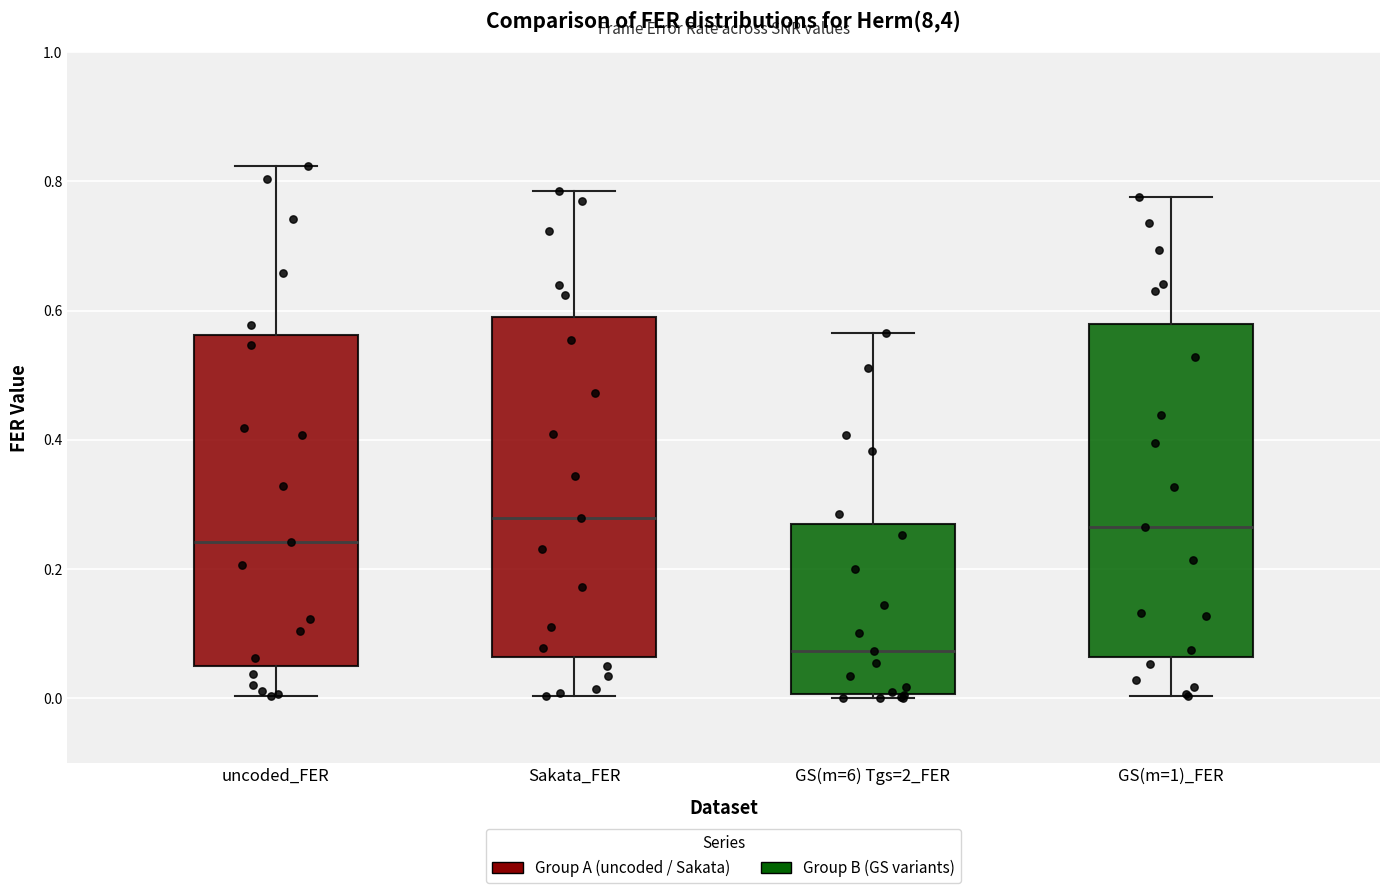

Where is the lower edge of the box for GS(m=6) Tgs=2_FER on the y-axis? The values are not printed on the chart, so give them approximately, as read against the axis.

0.00